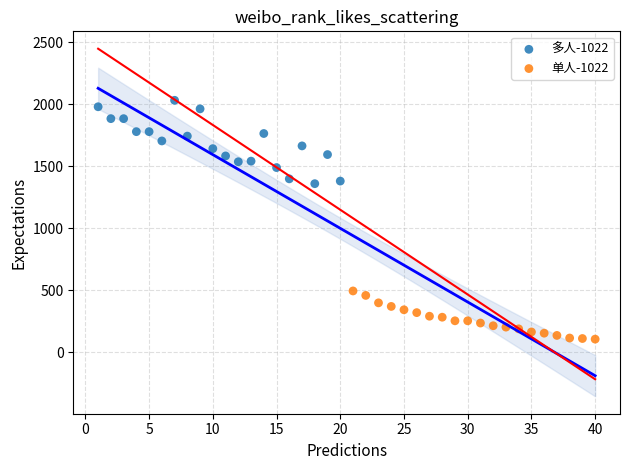

Which series has the largest Y range (max minus min)?

多人-1022